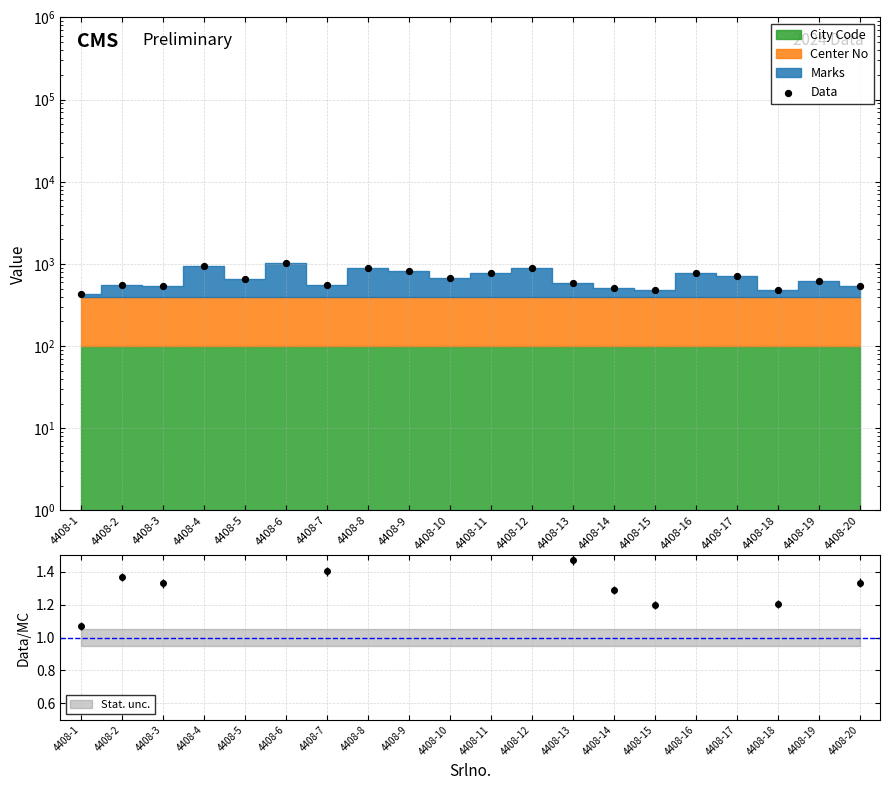

Between 4408-7 and 4408-5, which is larger?

4408-5